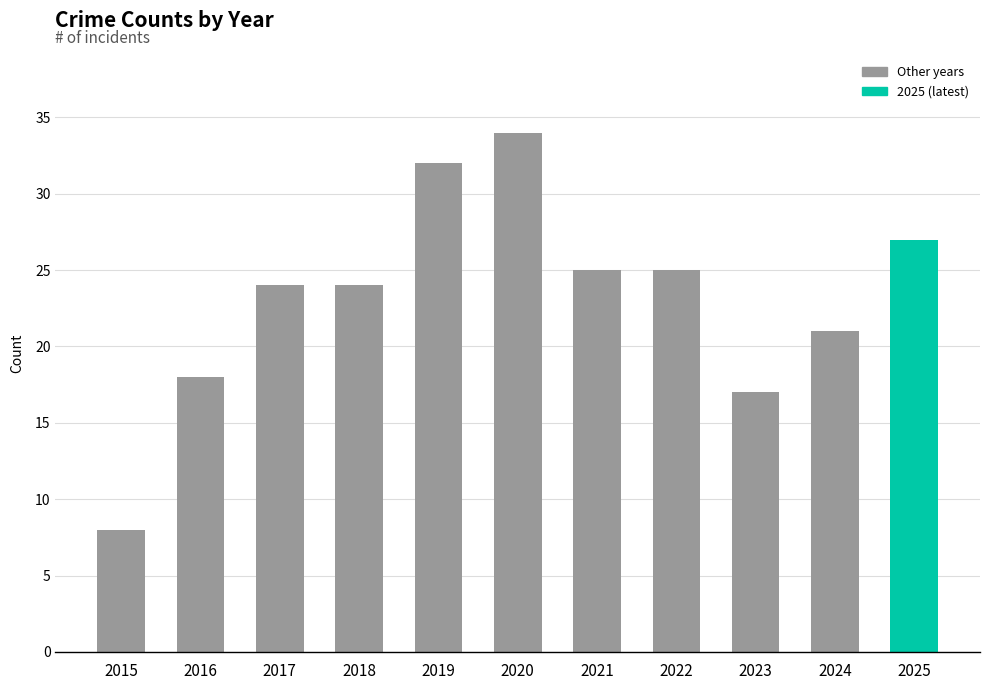

What is the maximum value shown in the chart?

34